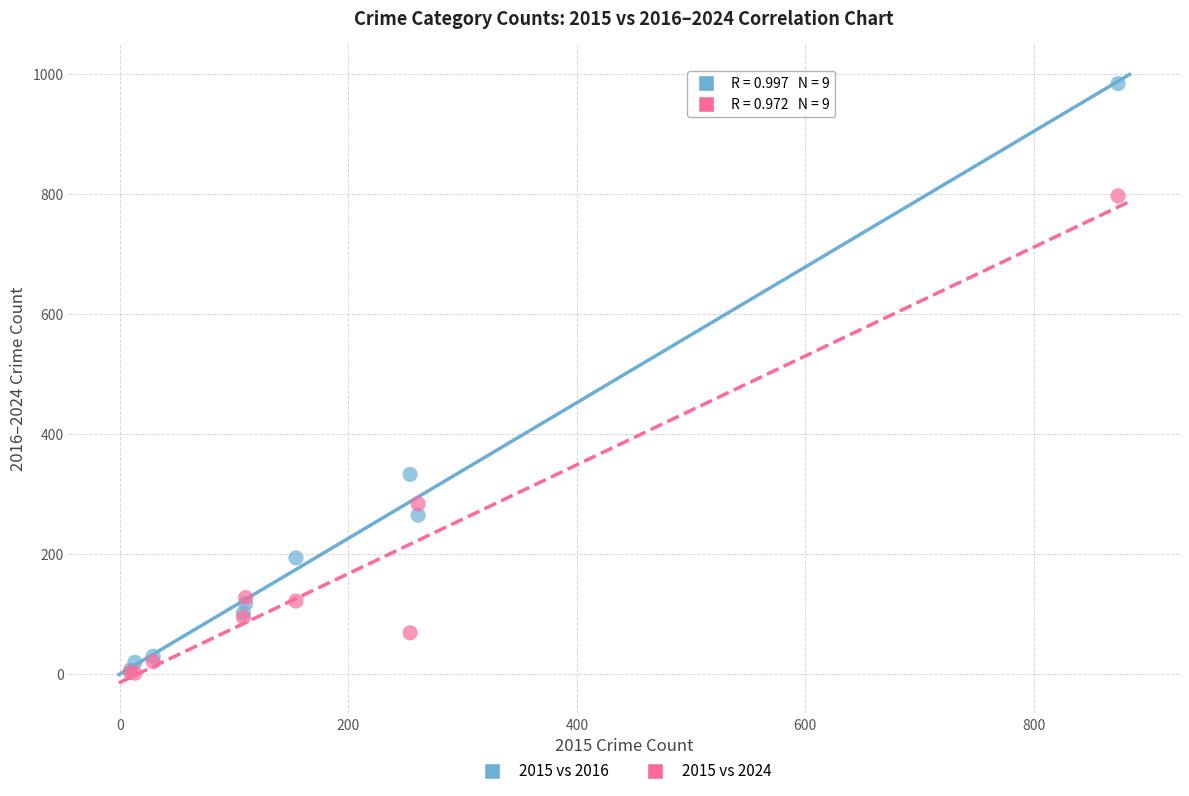

Which series reaches the maximum Y coordinate?

2015 vs 2016